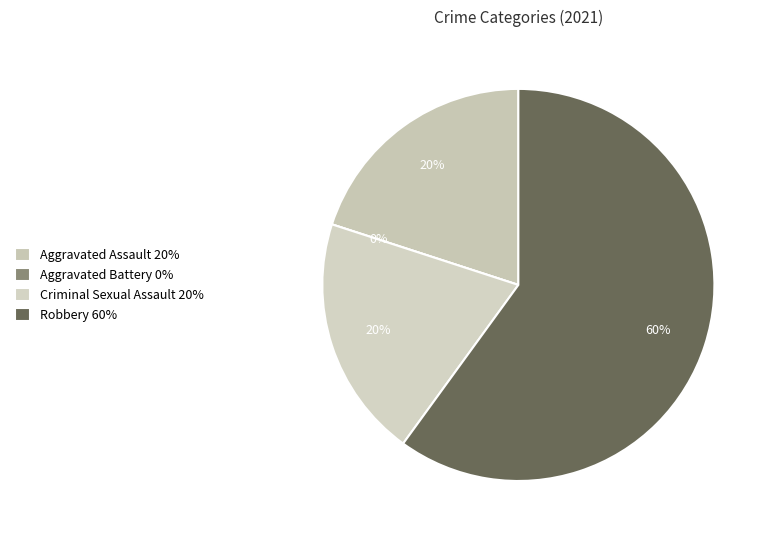

Rank the categories by value from lowest to highest.

Aggravated Battery, Aggravated Assault, Criminal Sexual Assault, Robbery